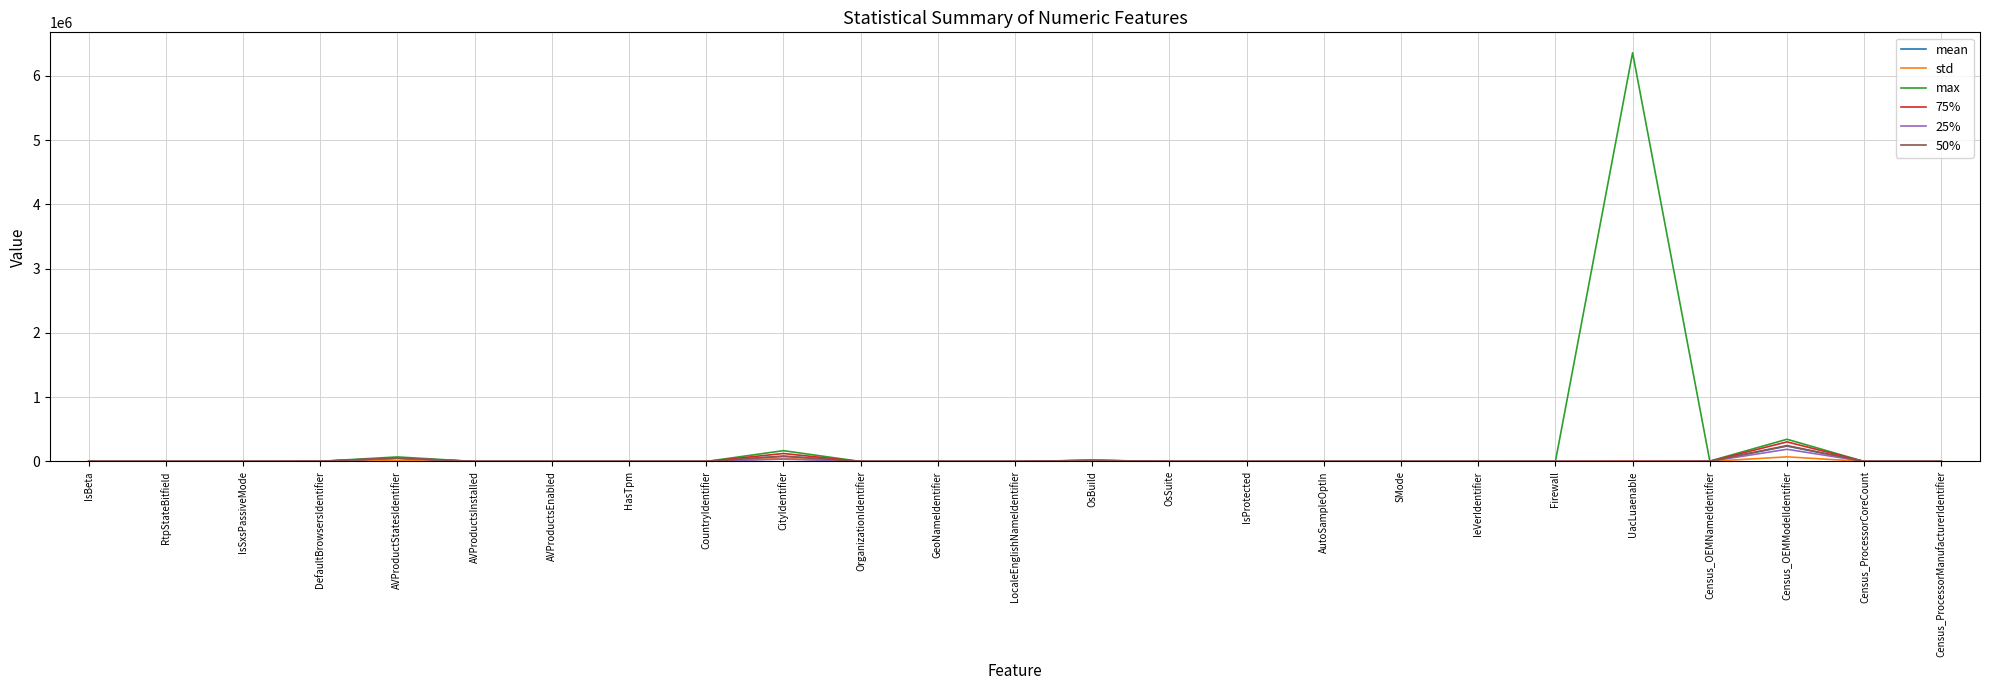

At which label is max closest to 3178531?

Census_OEMModelIdentifier